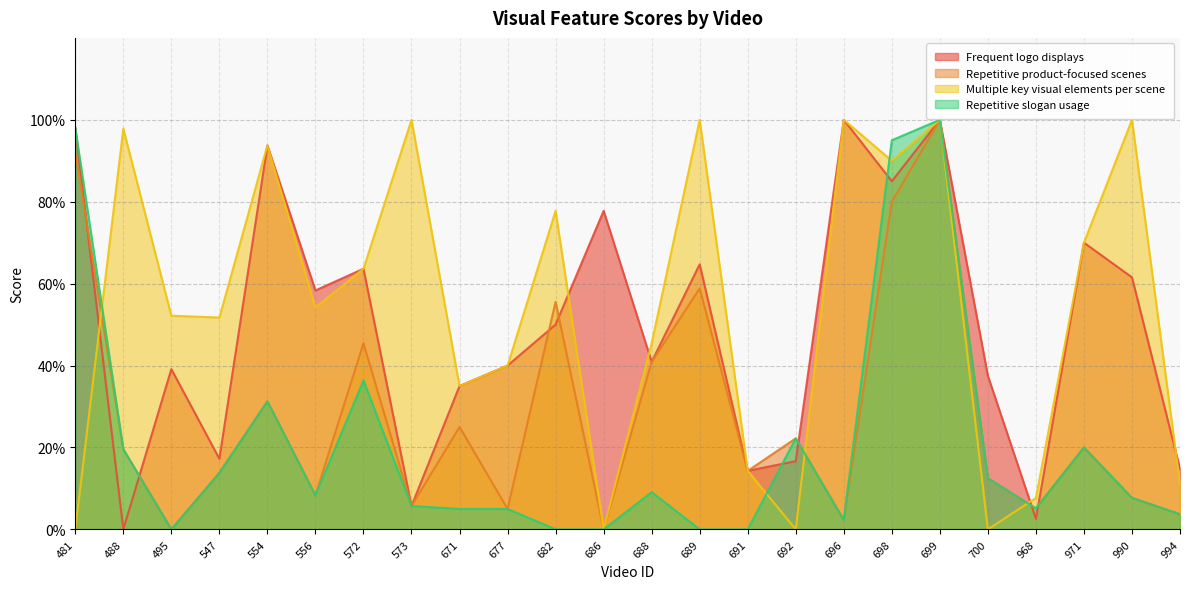

What is the total value across all series at 495?

0.9